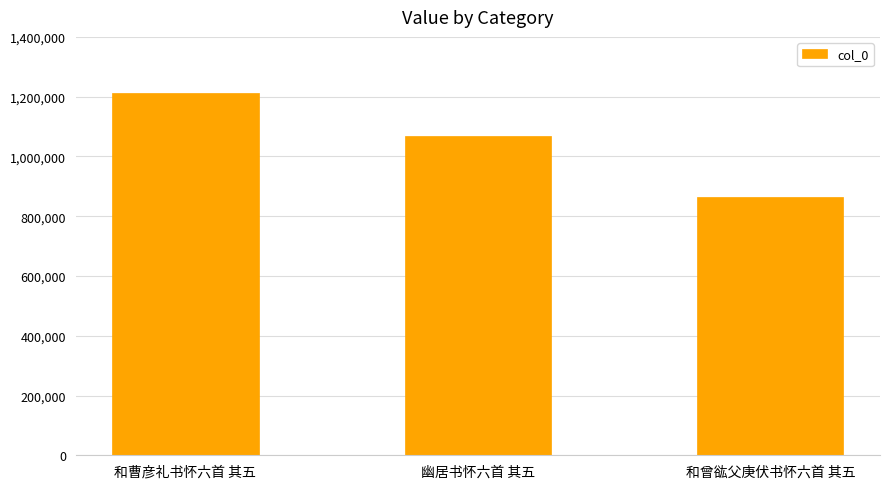

Reading left to right, what are all the values shown in this chart?

和曹彦礼书怀六首 其五=1213347	幽居书怀六首 其五=1066795	和曾谹父庚伏书怀六首 其五=862635